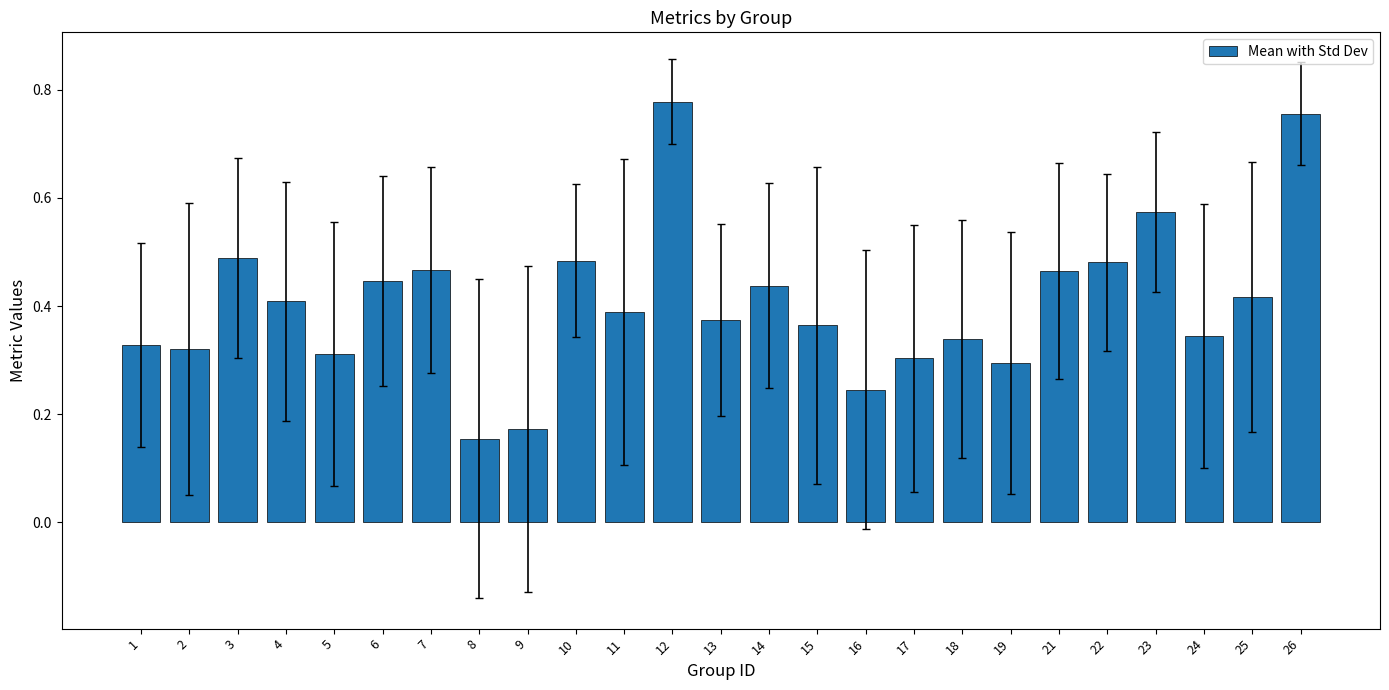

Count the values in the range 0 to 1.

25